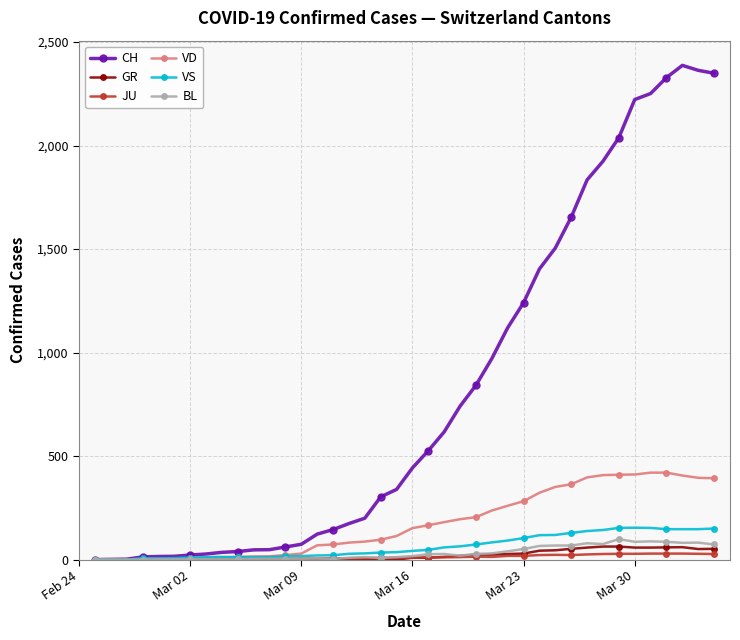

Which series has the largest range (max minus min)?

CH